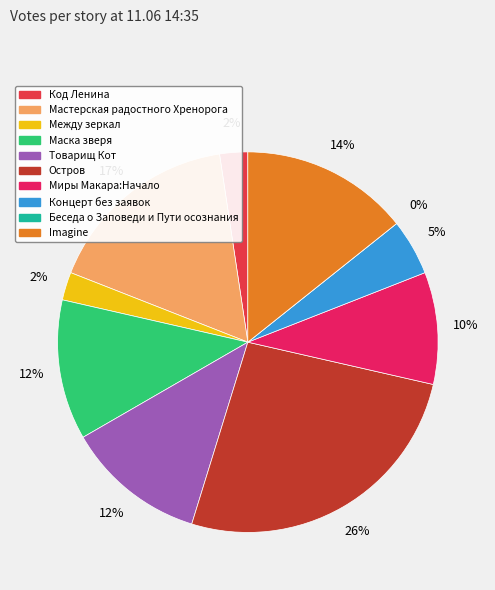

To the nearest percent, what percentage of the pie is Миры Макара:Начало?

10%